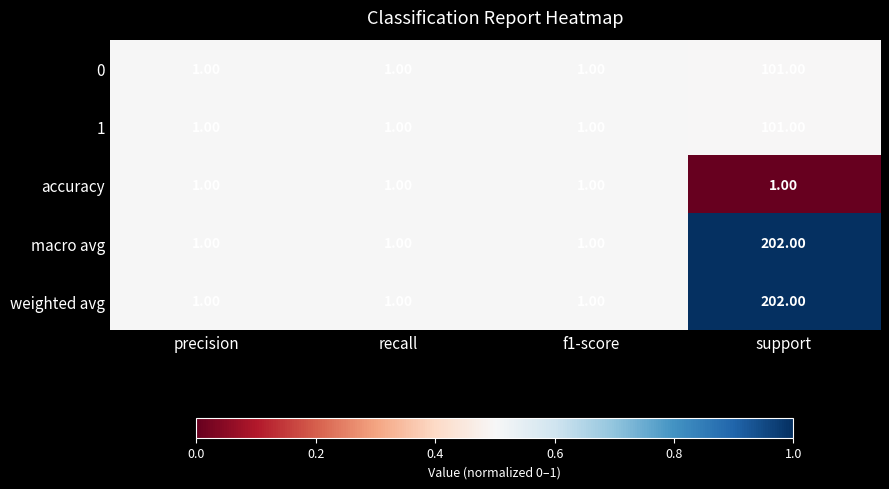

Is the value of 1 at support greater than the value of weighted avg at recall?

Yes